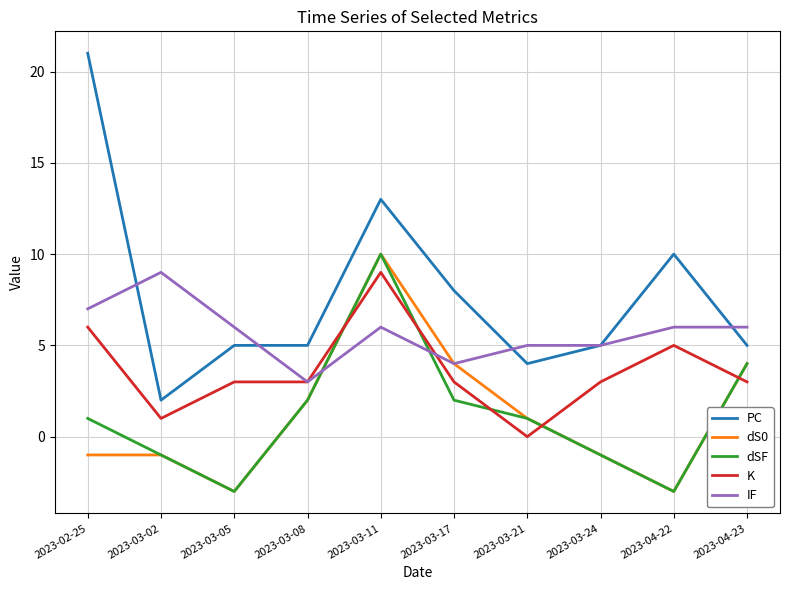

Where do K and dSF first cross each other?

2023-03-08 and 2023-03-11